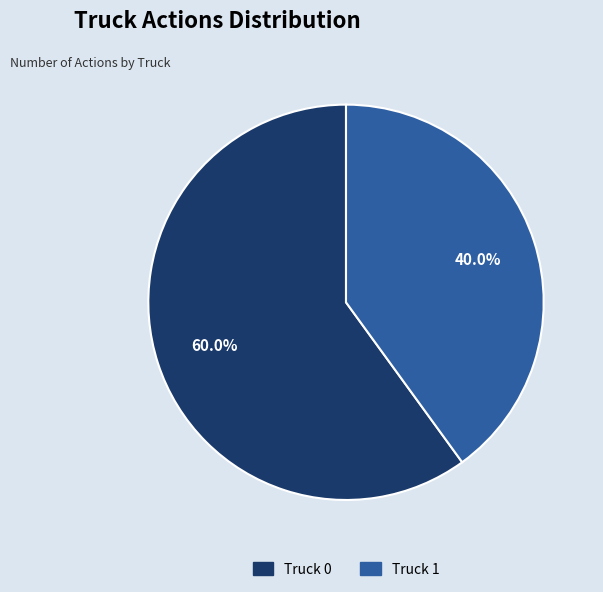

Which has a higher value, Truck 0 or Truck 1?

Truck 0